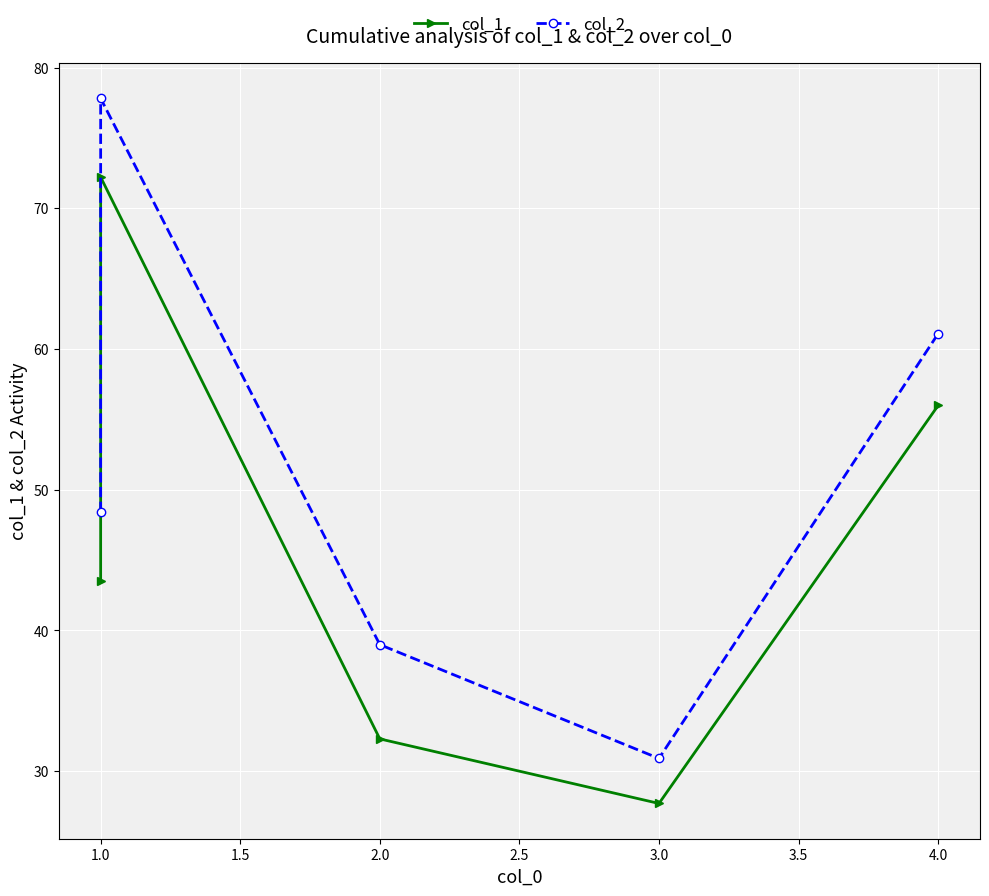

Is the value of col_1 at 3.0 greater than the value of col_2 at 3.0?

No